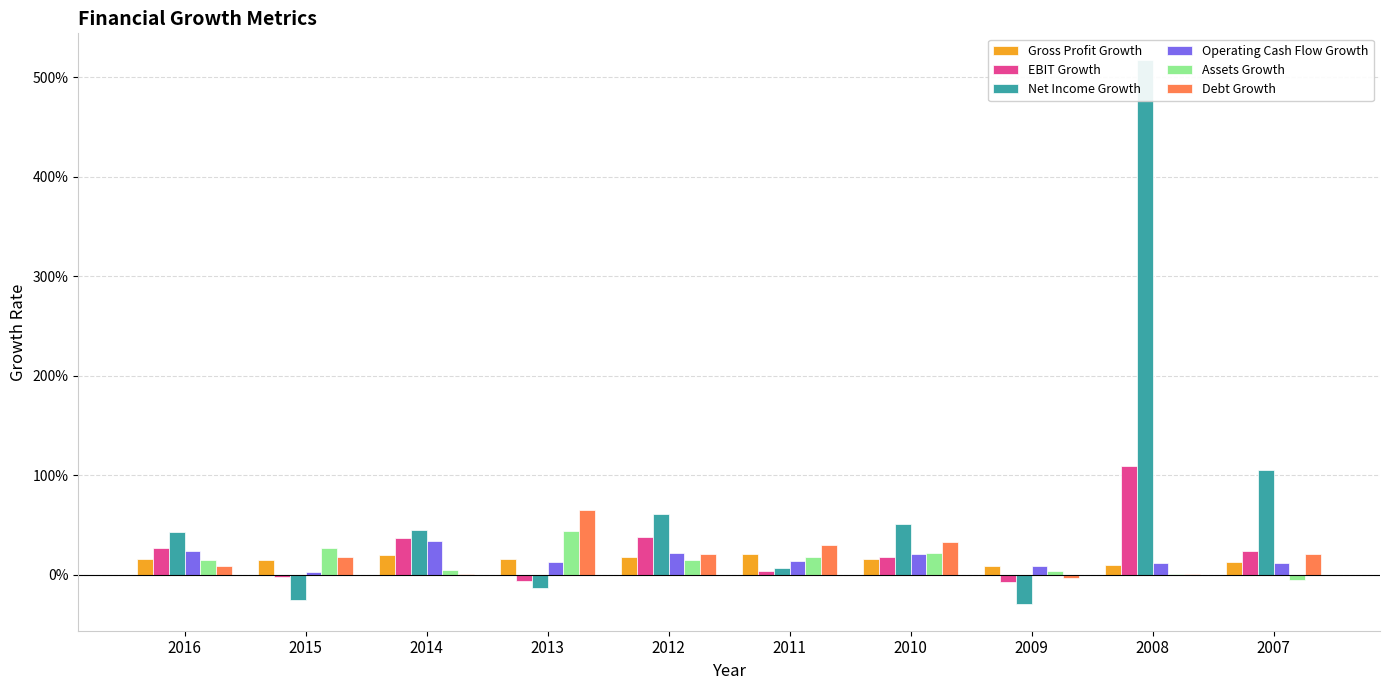

What is the total value across all series at 2010?

1.6